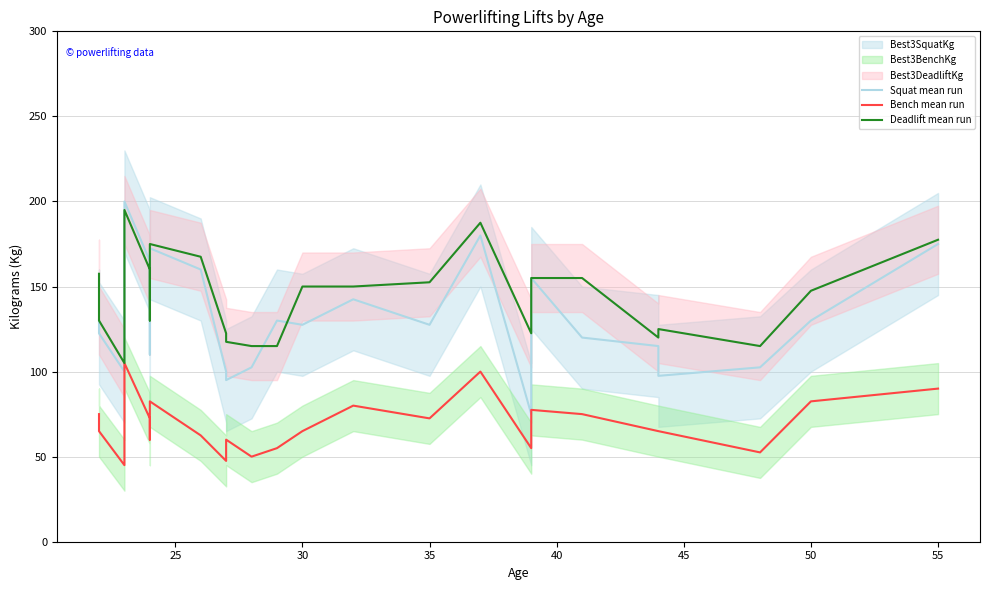

What is the value of the Deadlift mean run point at the 15th from the left?

150.0